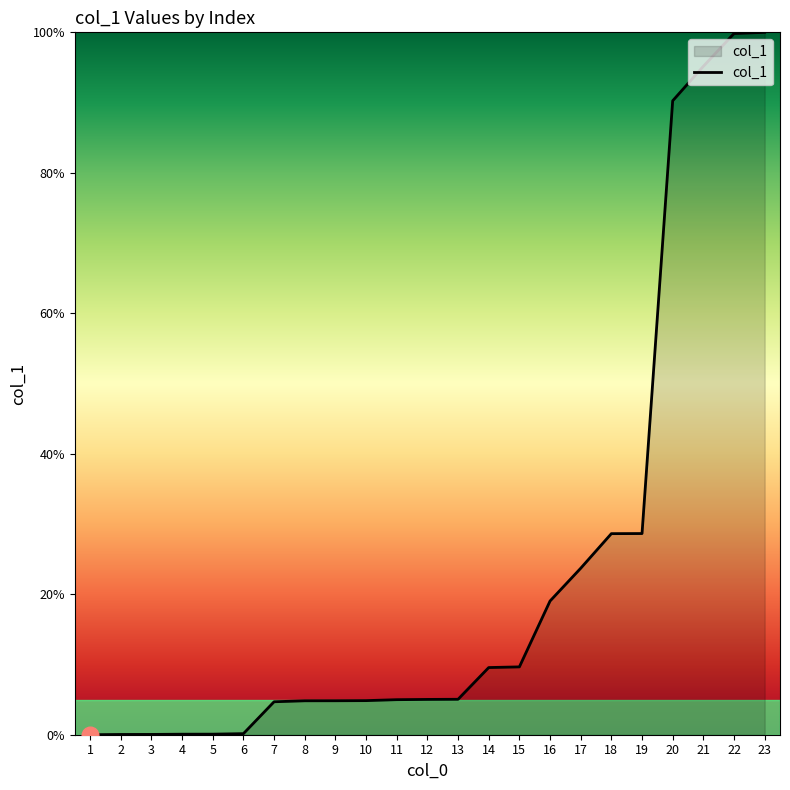

The chart shows a value of 95.2 at 21. True or false?

True